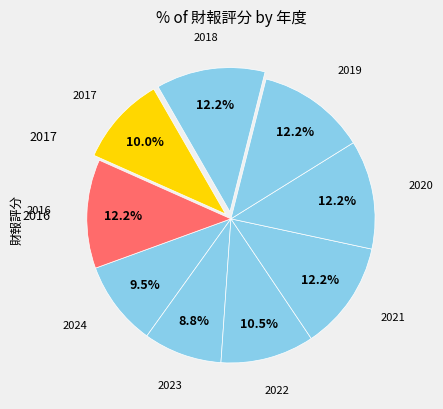

Rank the categories by value from highest to lowest.

2021, 2020, 2019, 2018, 2016, 2022, 2017, 2024, 2023